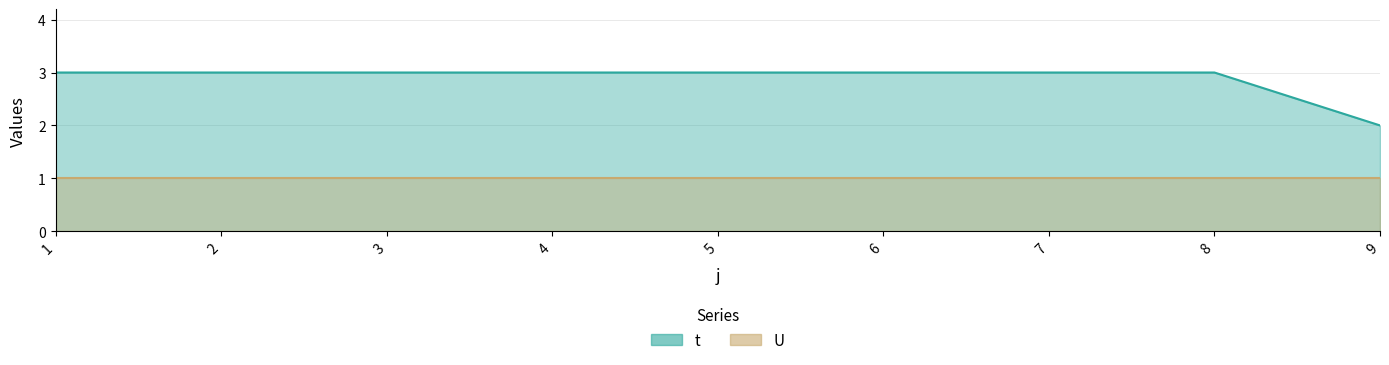

What is the difference between the maximum and minimum values?

1